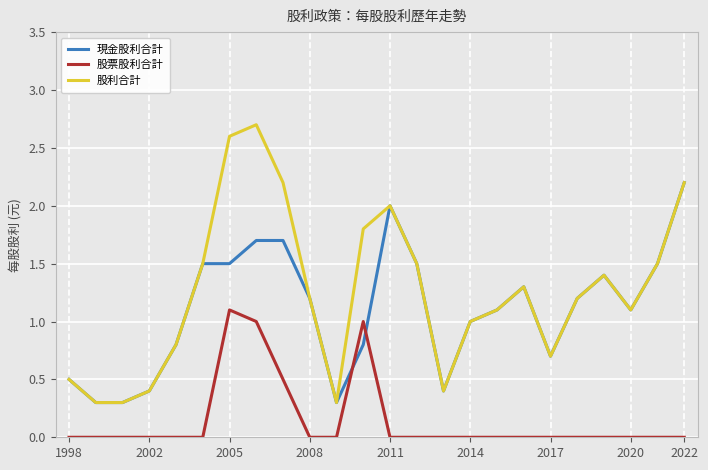

Which series has the largest range (max minus min)?

股利合計